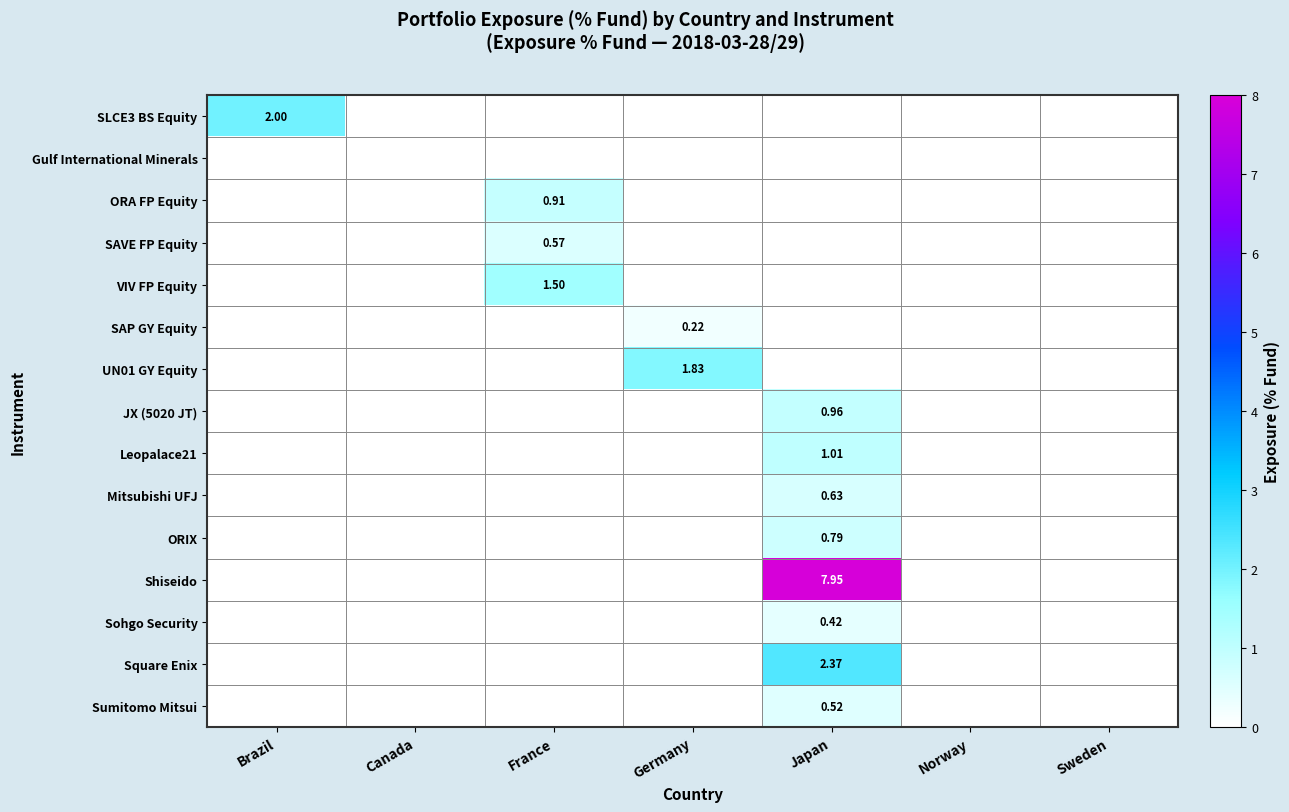

At how many categories does at least one series exceed 4?

1